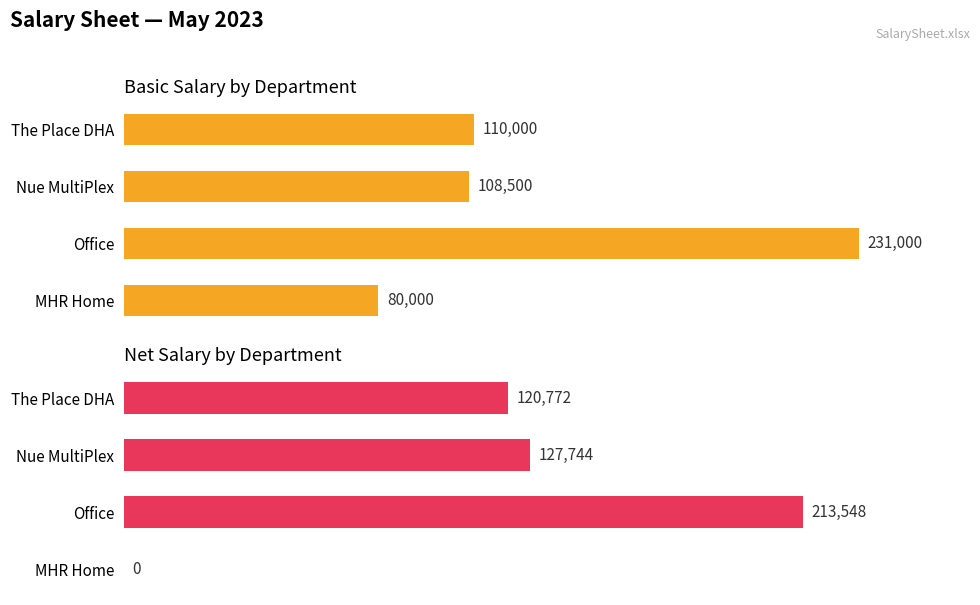

What is the average value of the Basic Salary series?

132375.0